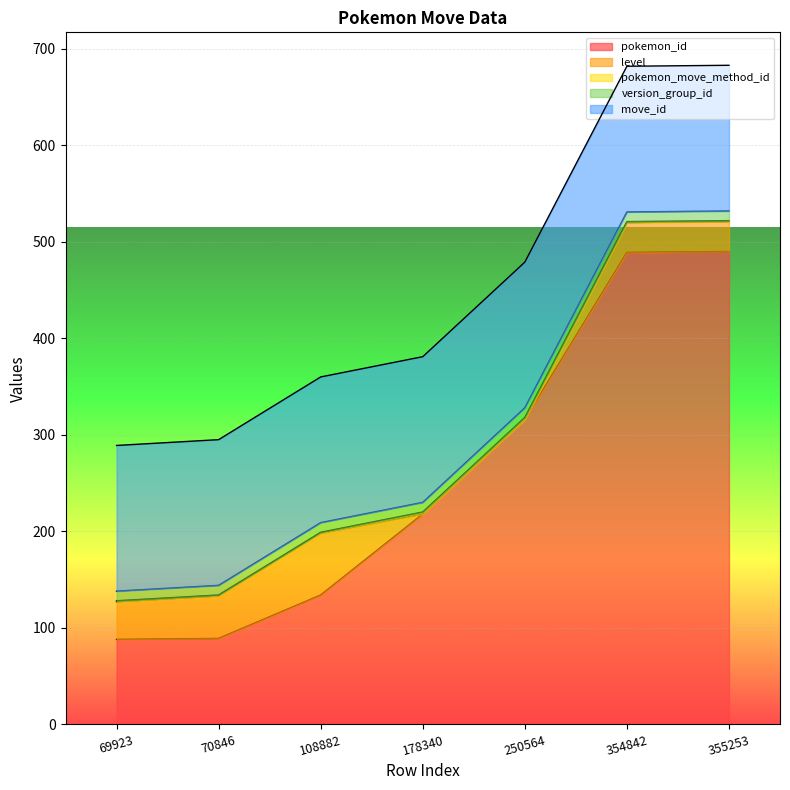

The level series shows 39 at 69923. True or false?

True